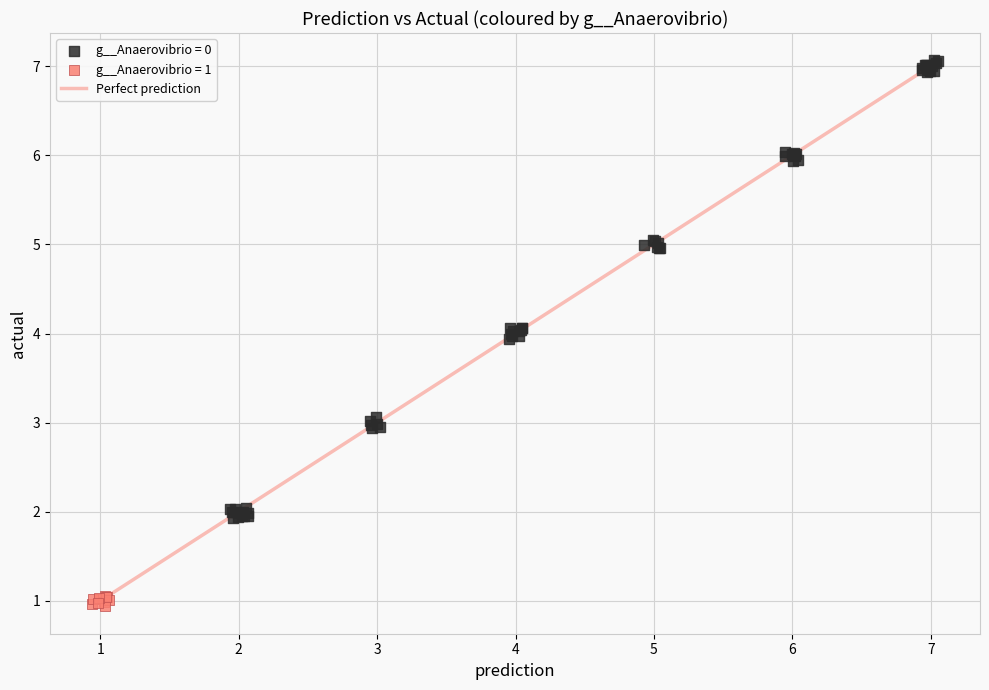

Which series contains the lowest Y value?

g__Anaerovibrio = 1